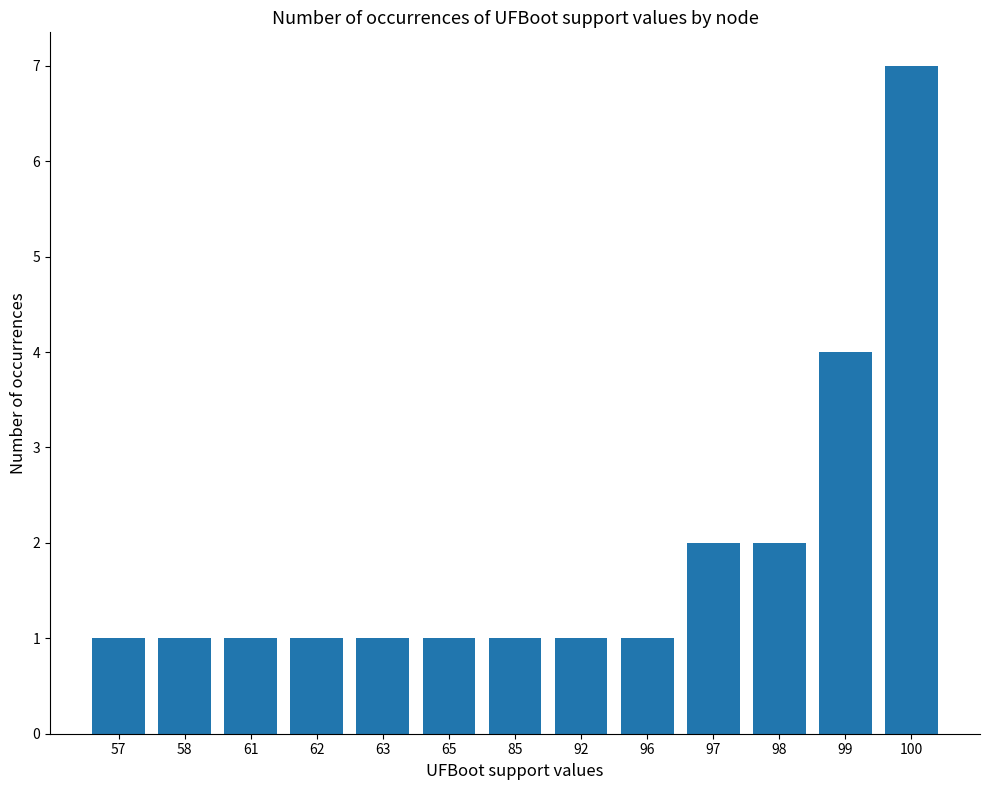

Reading left to right, transcribe all the data shown in this chart.

57=1	58=1	61=1	62=1	63=1	65=1	85=1	92=1	96=1	97=2	98=2	99=4	100=7